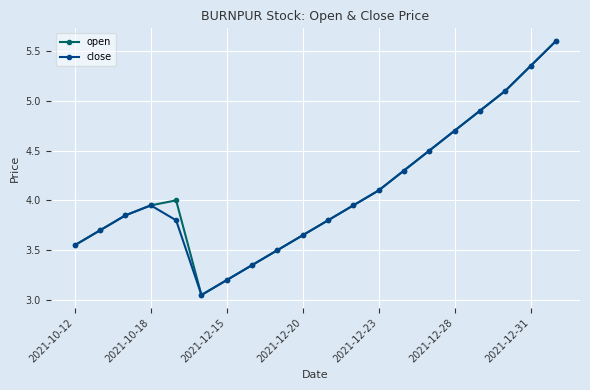

At how many categories does at least one series exceed 3?

20